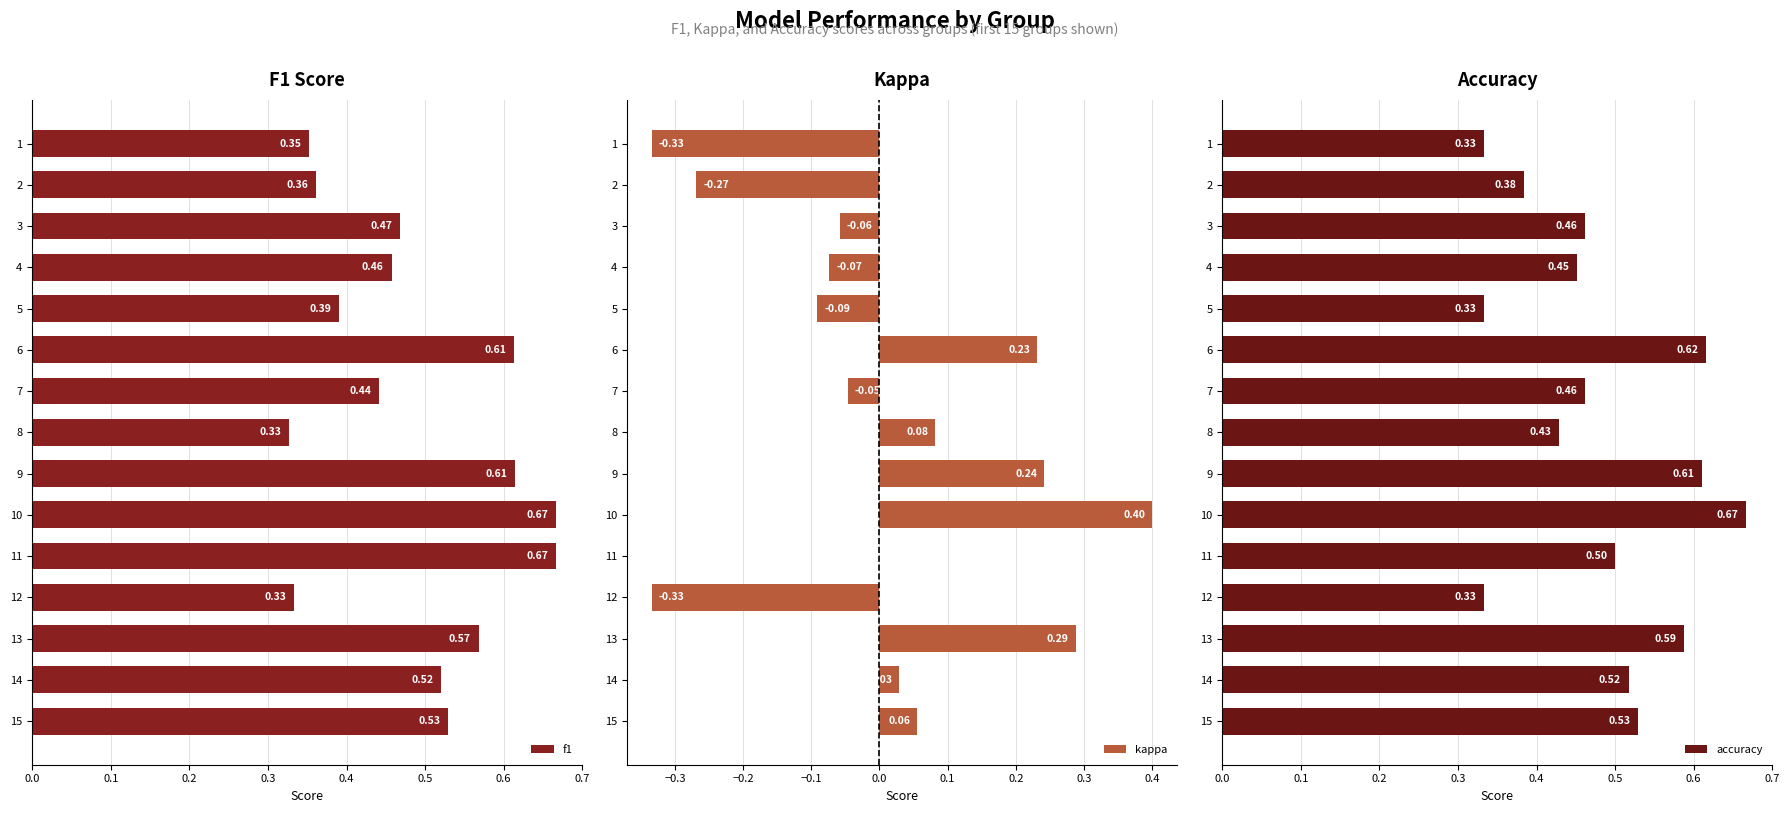

Reading right to left, what are all the values shown in this chart?

f1: 0.5	0.5	0.6	0.3	0.7	0.7	0.6	0.3	0.4	0.6	0.4	0.5	0.5	0.4	0.4
kappa: 0.1	0.0	0.3	-0.3	0.0	0.4	0.2	0.1	-0.0	0.2	-0.1	-0.1	-0.1	-0.3	-0.3
accuracy: 0.5	0.5	0.6	0.3	0.5	0.7	0.6	0.4	0.5	0.6	0.3	0.5	0.5	0.4	0.3